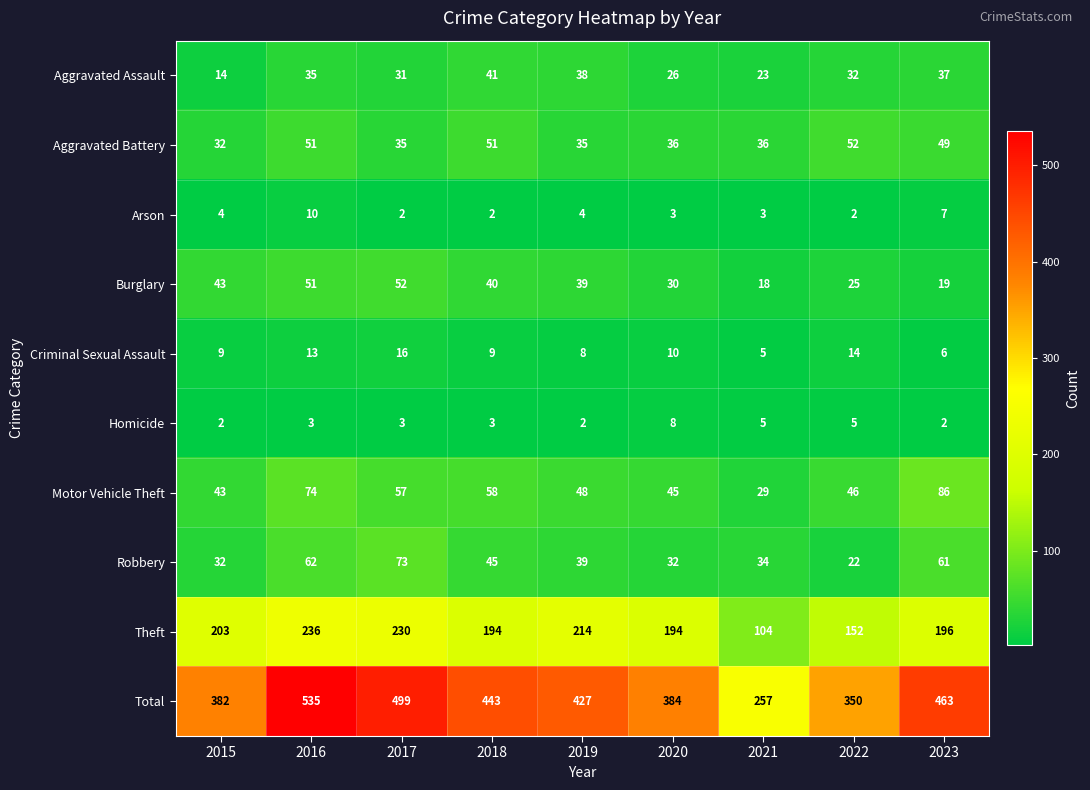

Is it true that Theft equals 230 at 2017?

True